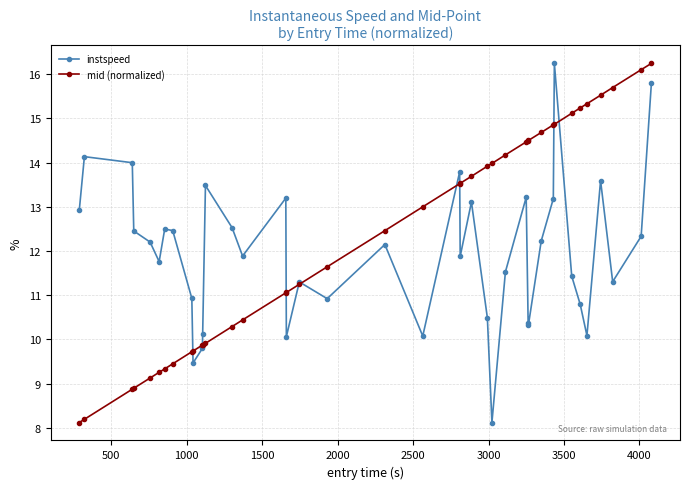

What is the value of the instspeed point at the 28th from the left?

13.2